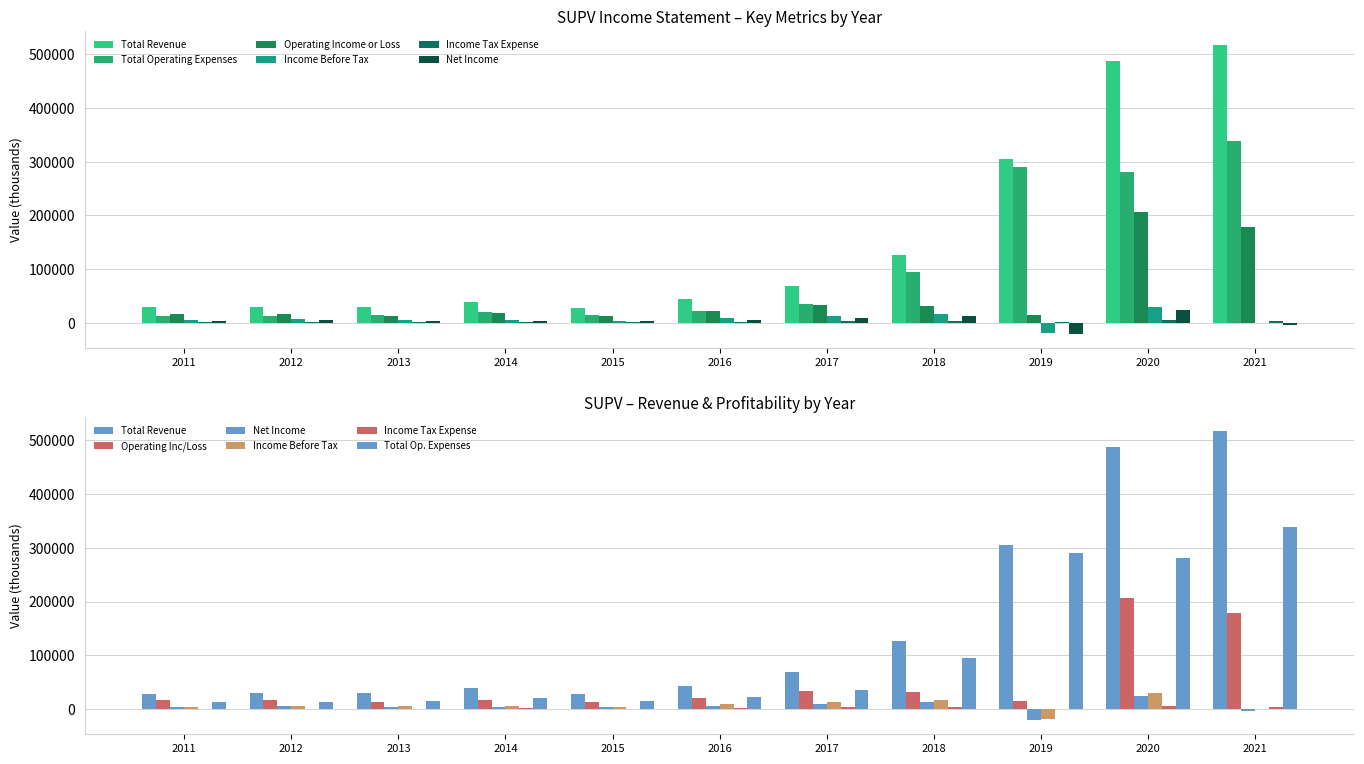

Which series has the largest range (max minus min)?

Total Revenue